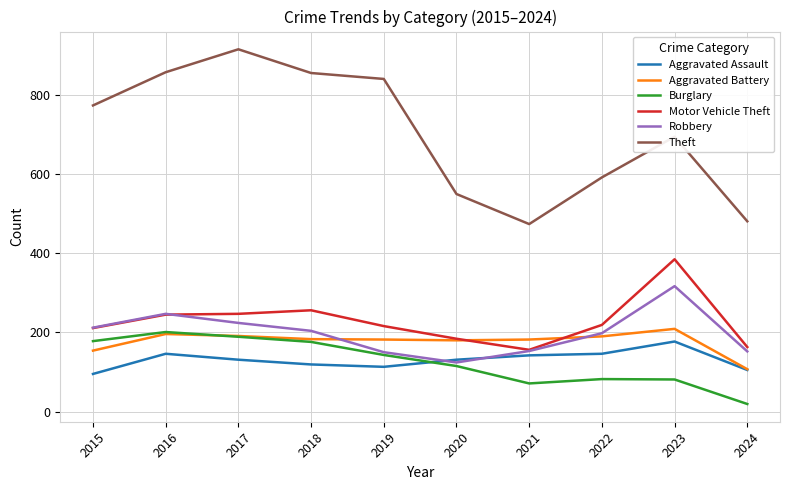

Where does the Motor Vehicle Theft series first go above 219?

2016